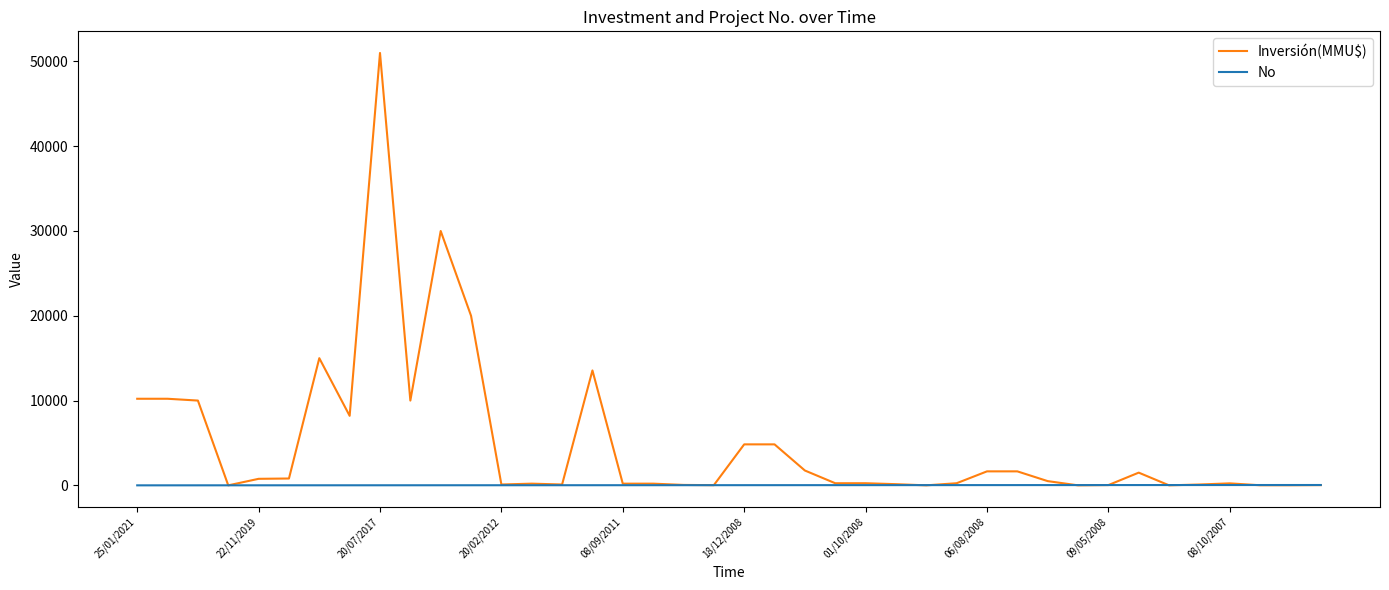

List the series in order of their overall mean, highest first.

Inversión(MMU$), No